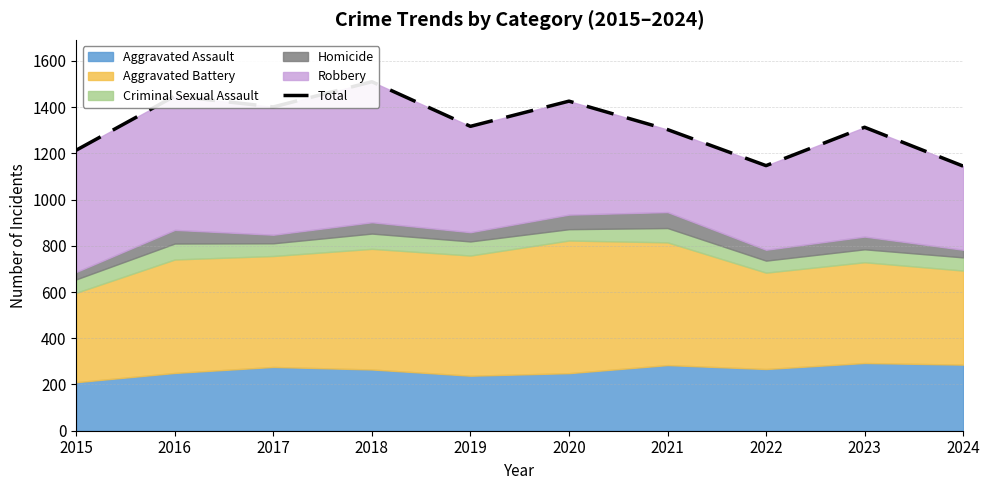

Rank the categories by value from highest to lowest.

2018, 2016, 2020, 2017, 2019, 2023, 2021, 2015, 2022, 2024